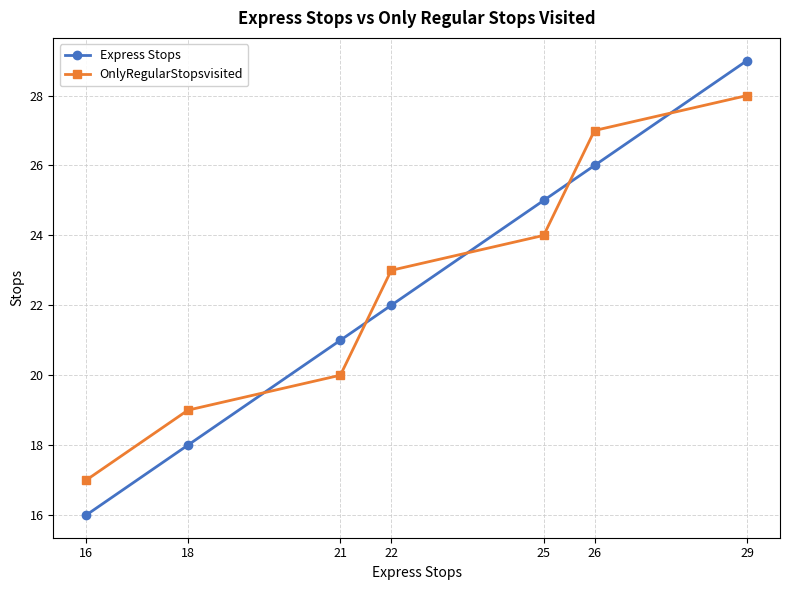

The value of Express Stops at 22 is 22. True or false?

True